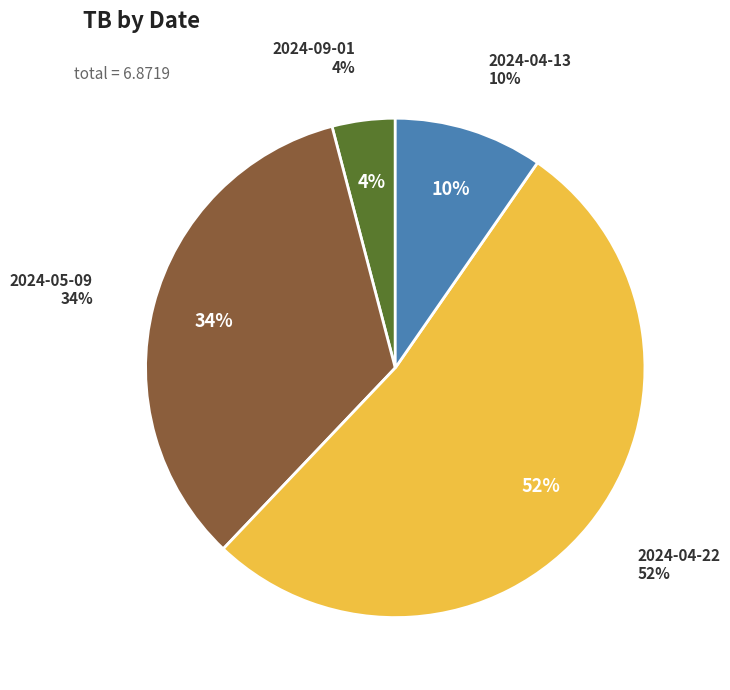

How many segments does this pie chart have?

4